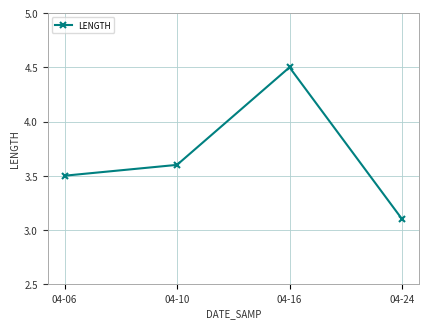

How many points are higher than both their immediate neighbors (excluding endpoints)?

1